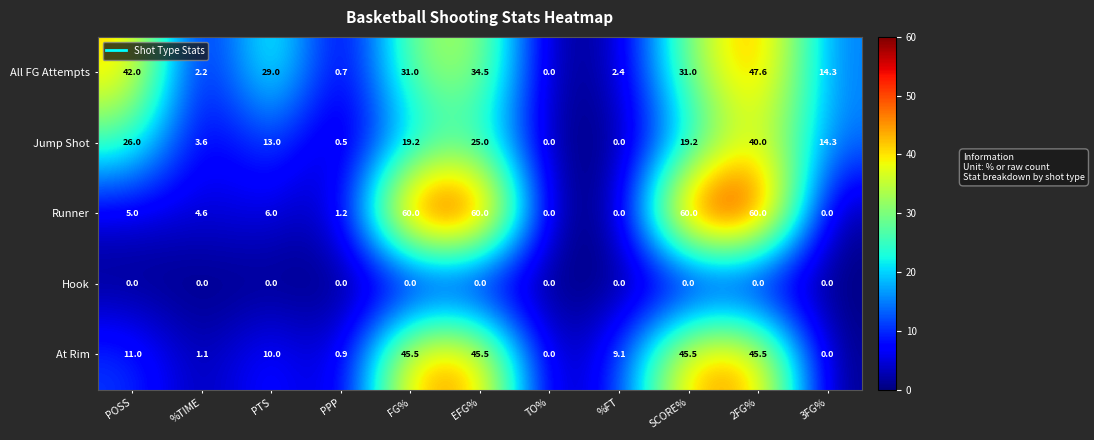

At how many categories does at least one series exceed 41?

5